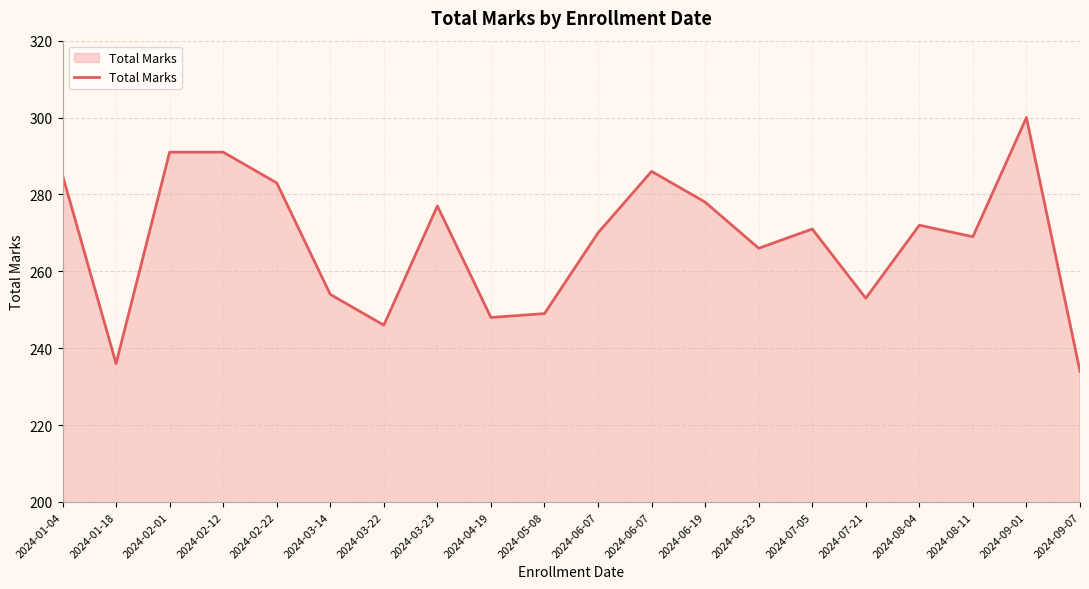

Does the chart have visible grid lines?

Yes